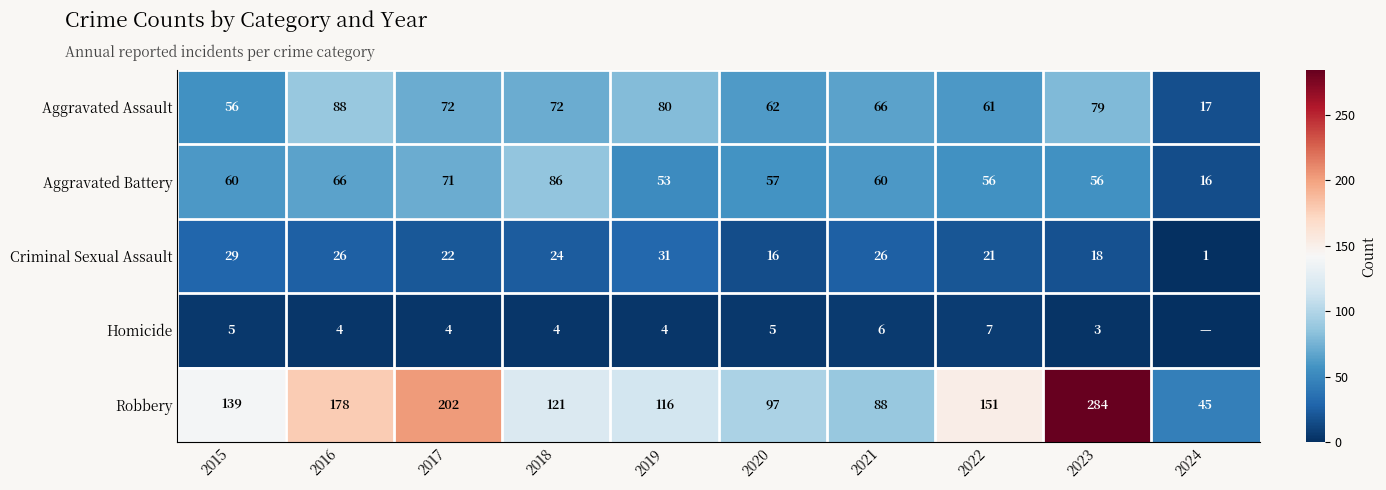

How many data points in Robbery are less than 139?

5